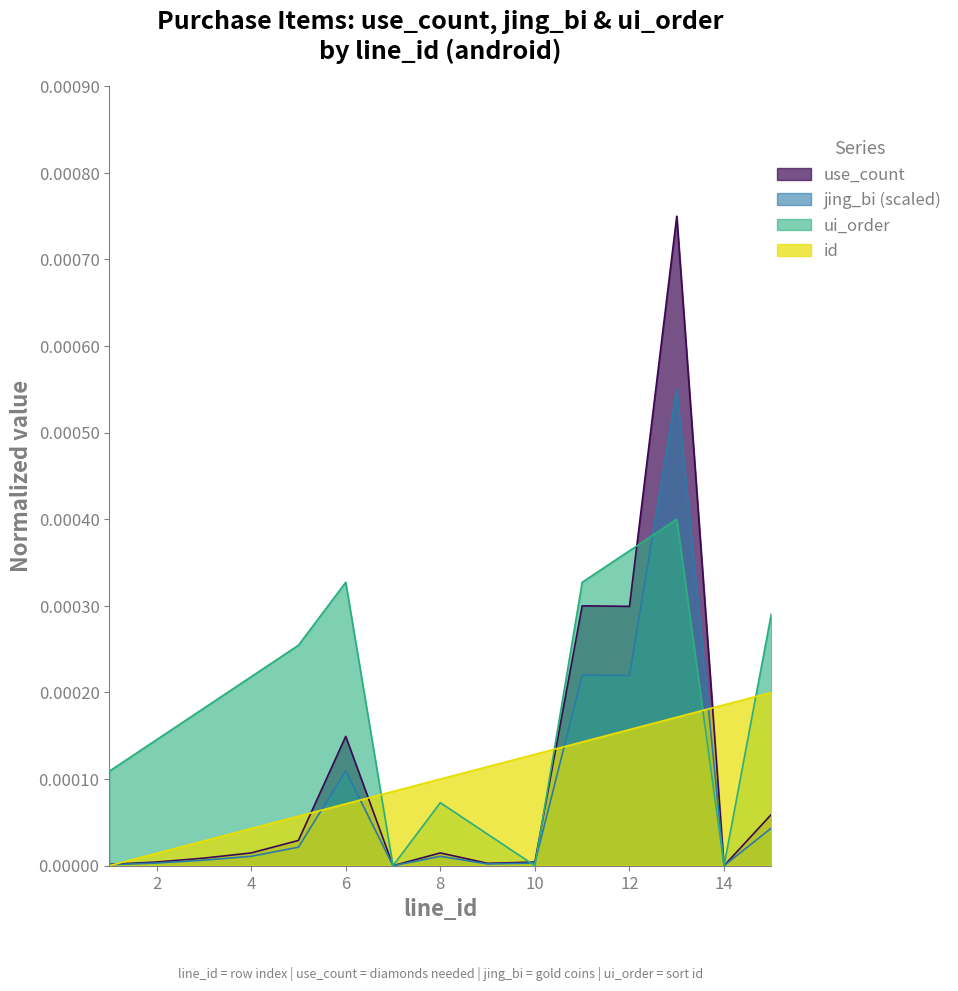

How many times do id and ui_order cross each other?

4